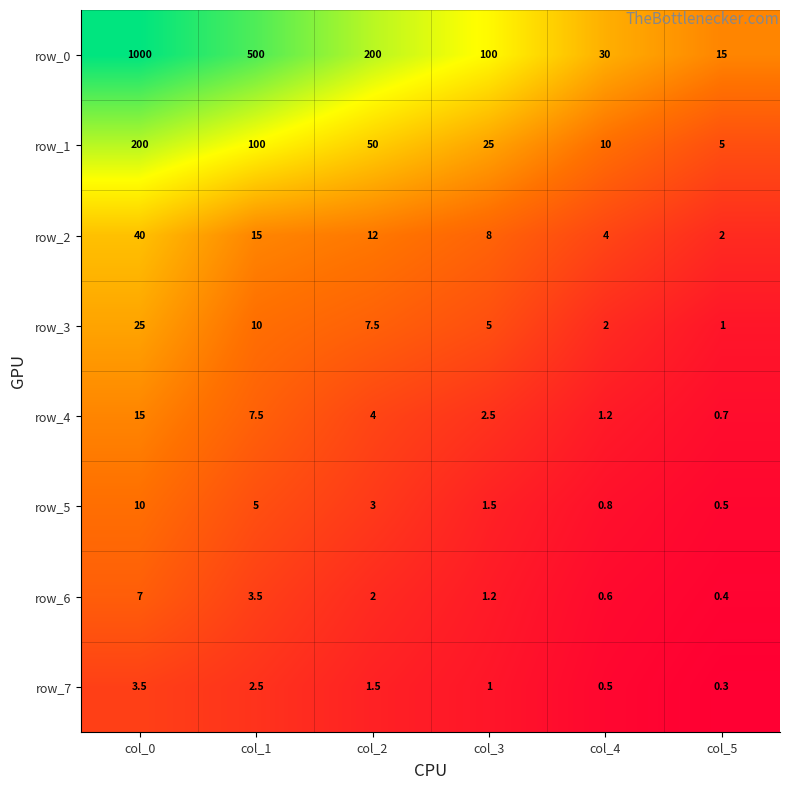

List the labels in order of row_7 value, smallest first.

col_5, col_4, col_3, col_2, col_1, col_0